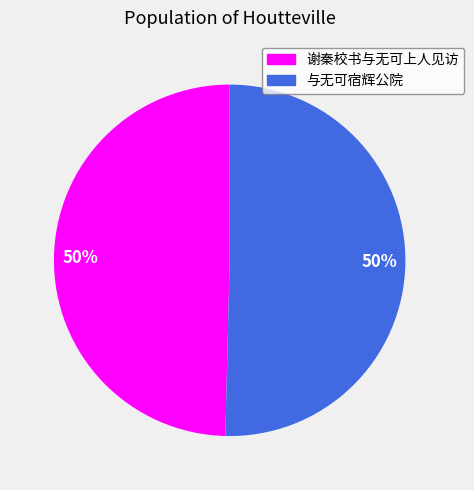

Combined, do 与无可宿辉公院 and 谢秦校书与无可上人见访 account for over 50%?

Yes